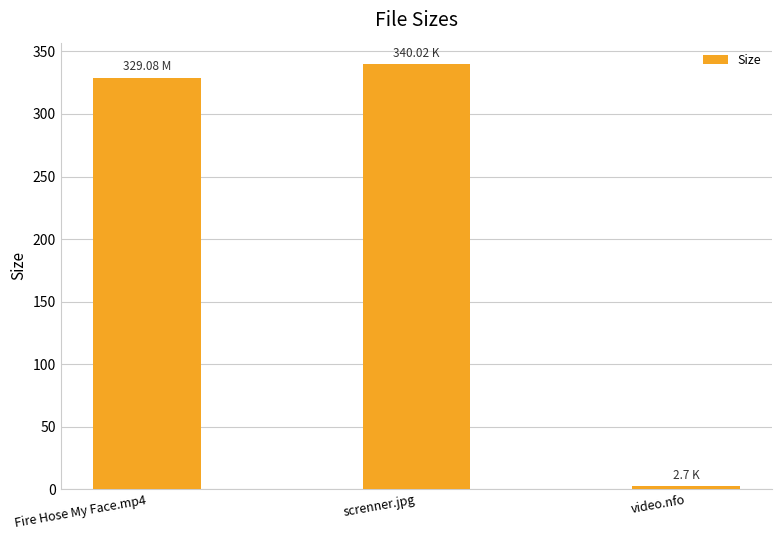

Is it true that the value at screnner.jpg is 92.4?

False